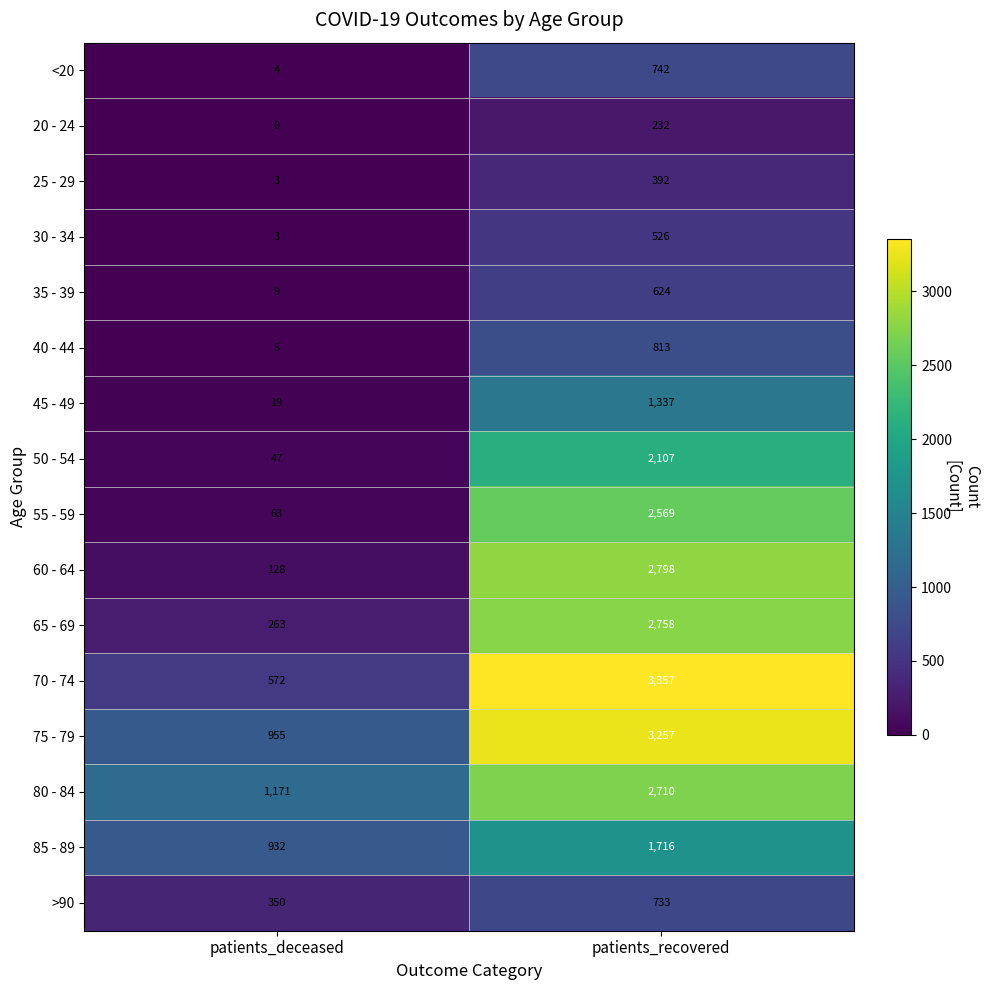

What is the spread (max minus min) of values at patients_recovered?

3125